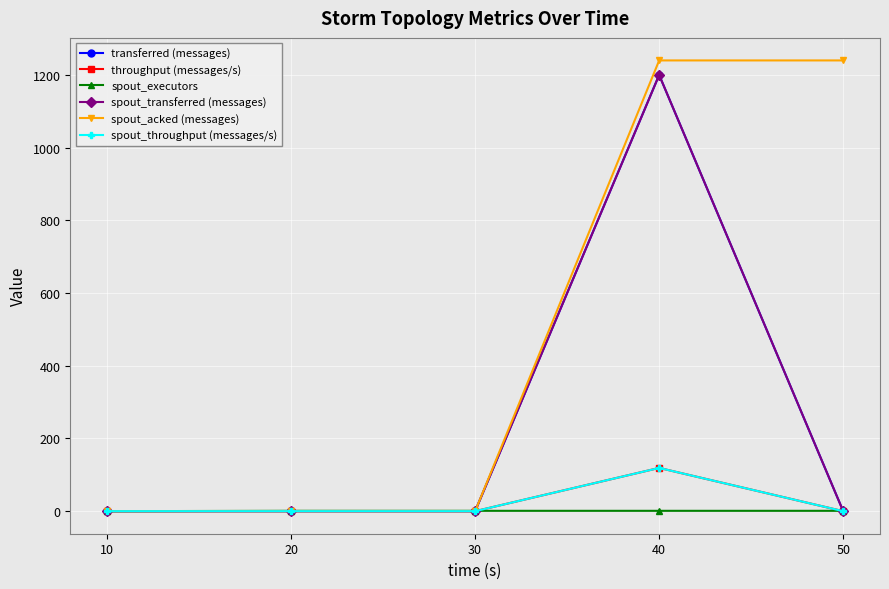

At which label is spout_executors closest to 0?

10